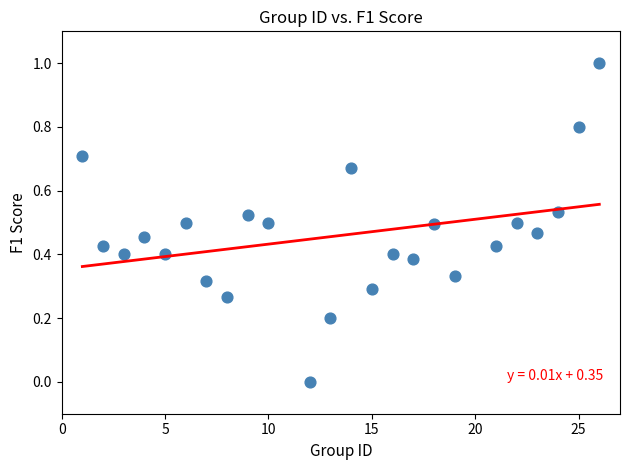

What is the range of X values (max minus min)?

25.0